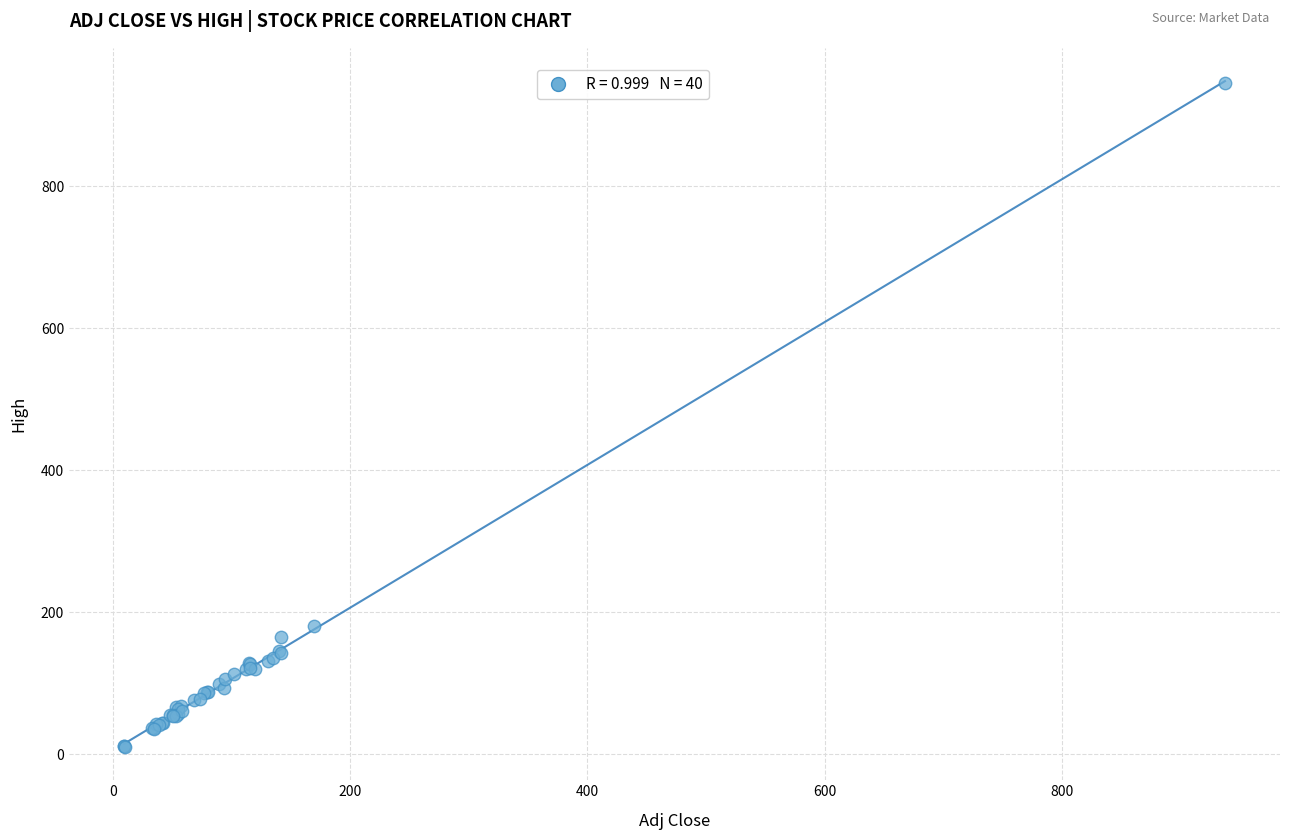

What Y value in the scatter plot is closest to 477?

181.4